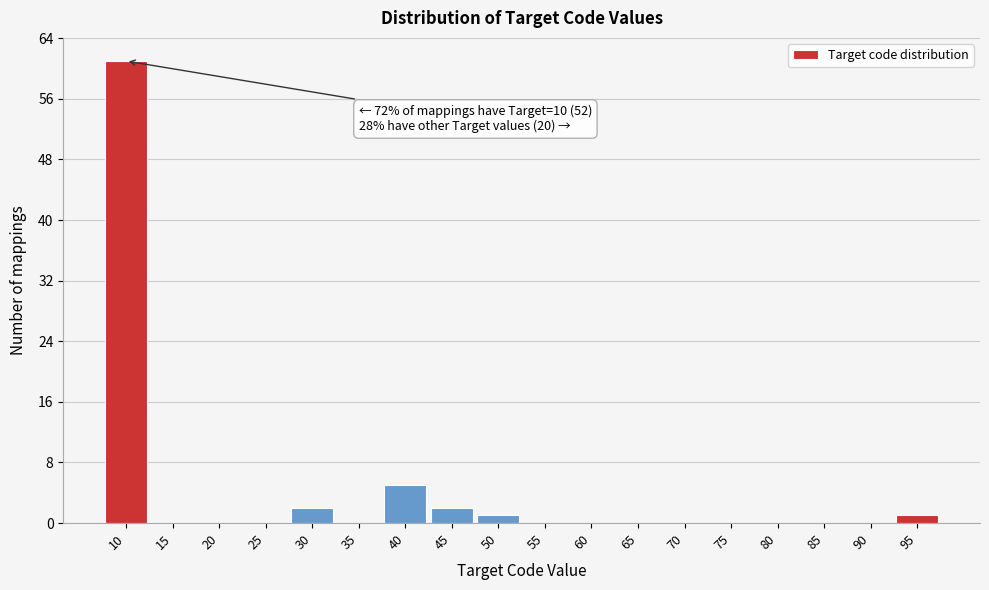

Over which range of the x-axis is the bar tallest?

7.5 to 12.5